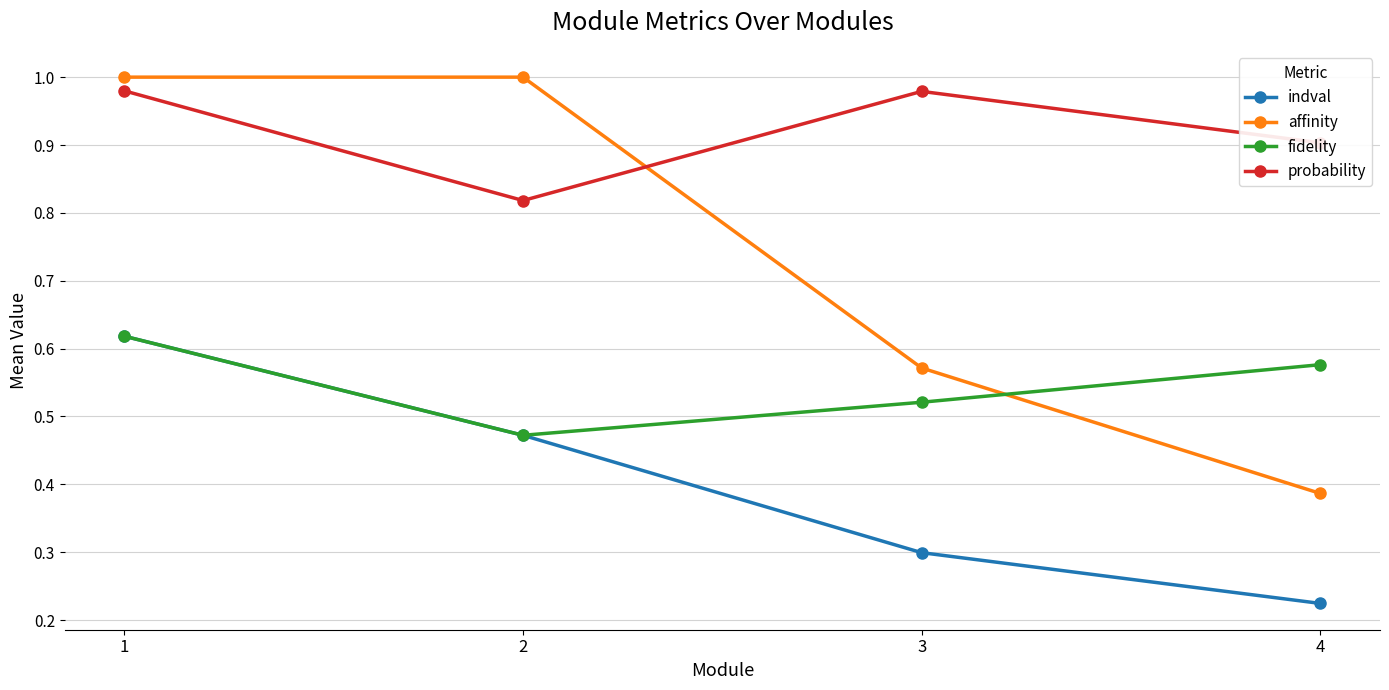

Which category has the lowest value in the indval series?

4